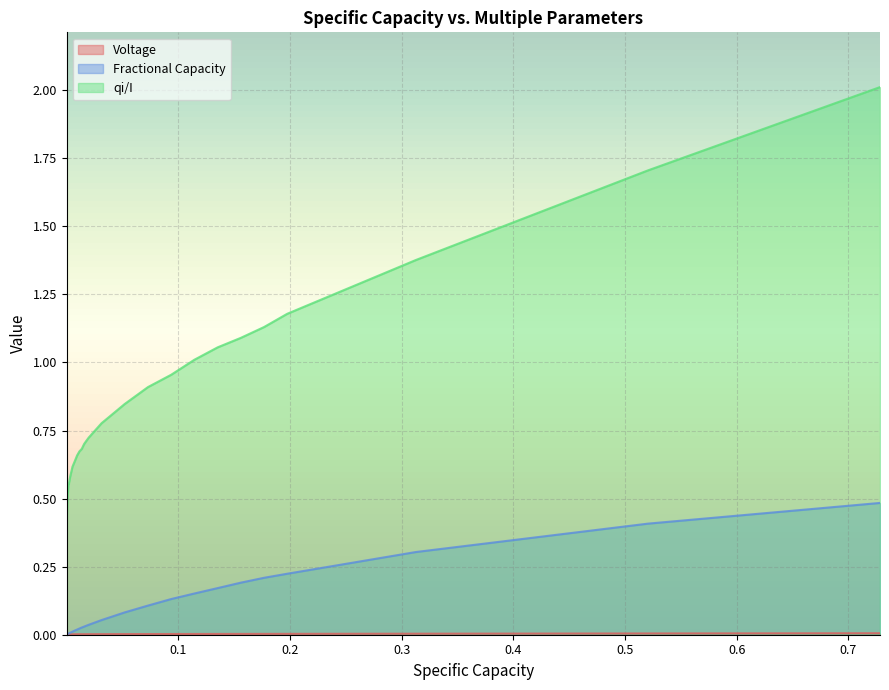

Which series has the widest spread of values?

qi/I